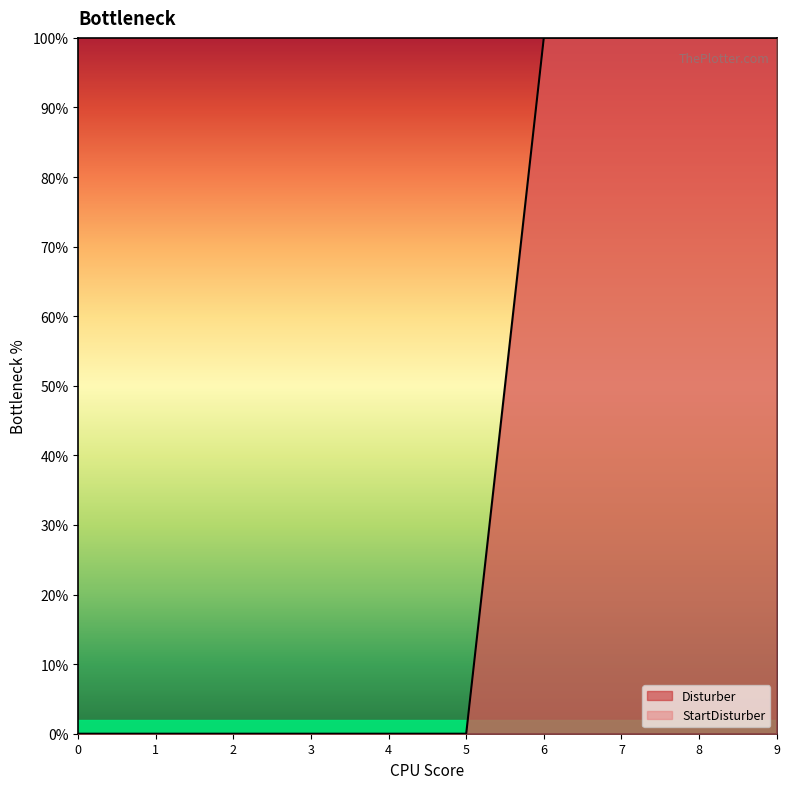

Reading left to right, what are all the values shown in this chart?

0	0	0	0	0	0	100	100	100	100